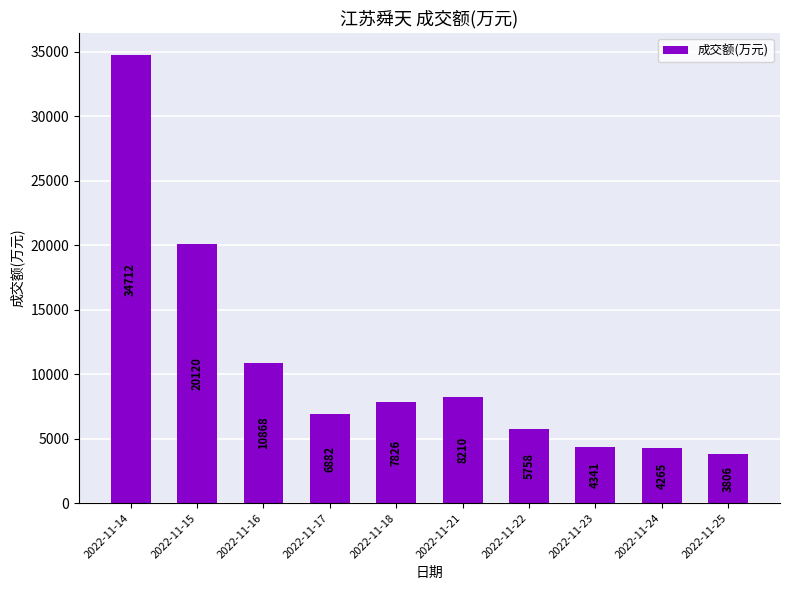

Is it true that the value at 2022-11-24 is 1842?

False